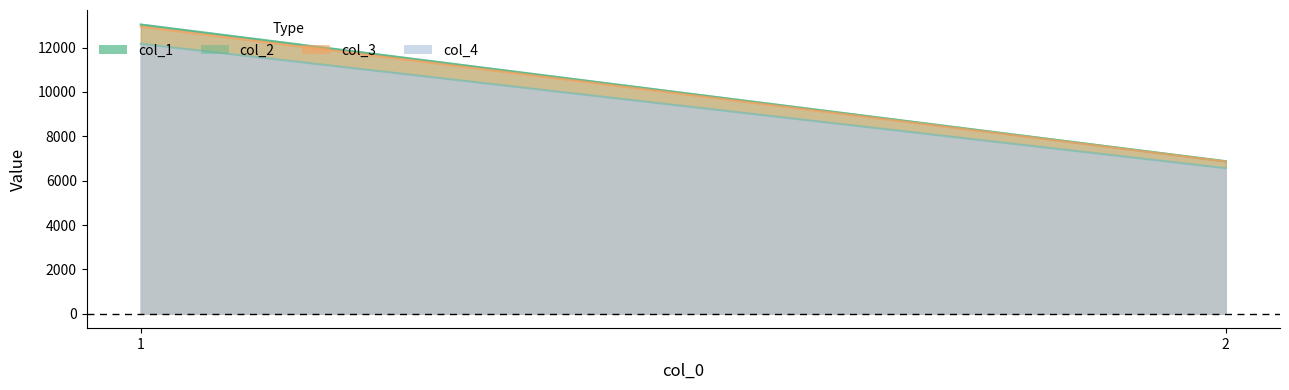

What is the highest value of the col_4 series?

11